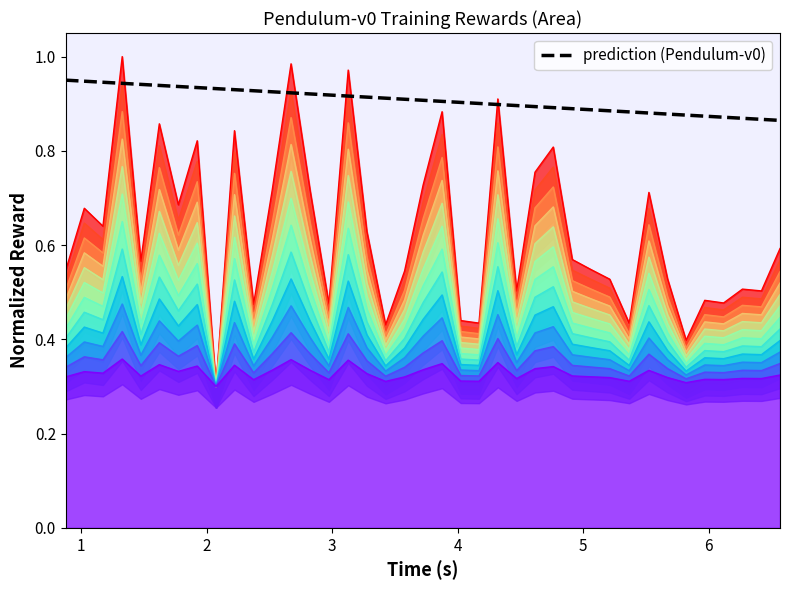

In r, how many points are lower than both neighbors (excluding endpoints)?

13